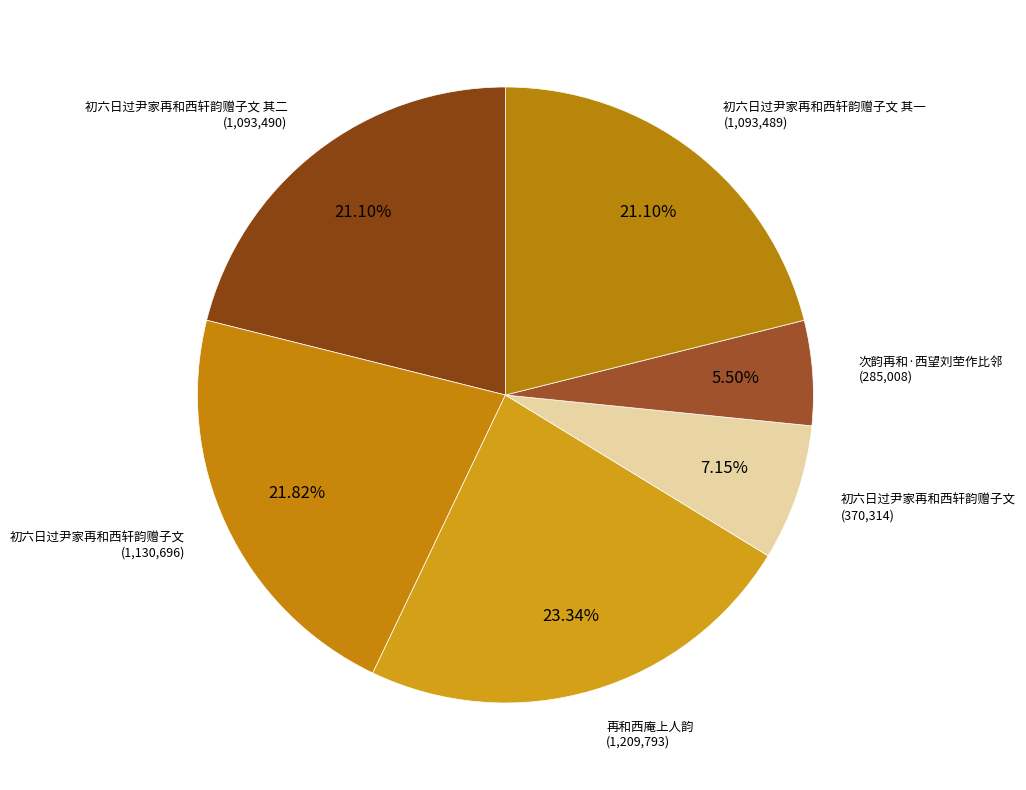

Count the number of slices in the pie.

6